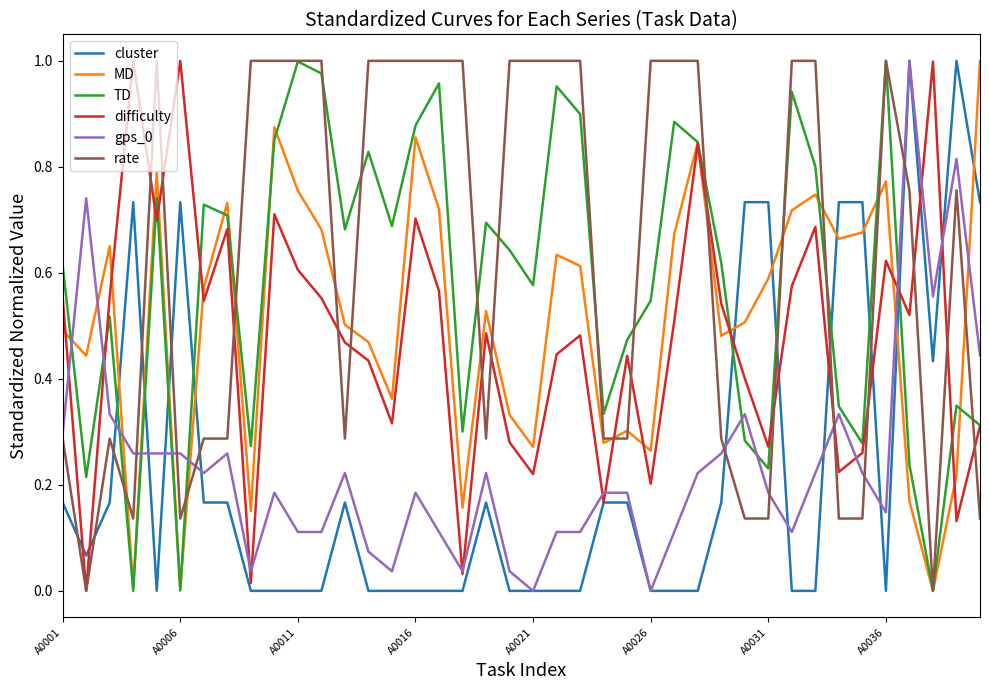

Which series has the largest total across all categories?

rate